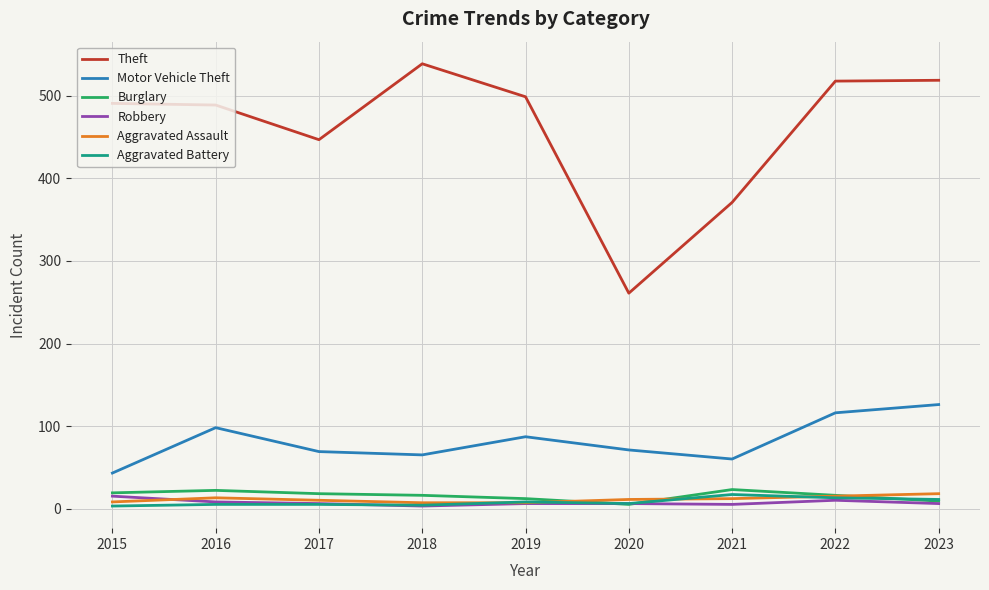

What is the sum of the Theft values at 2019 and 2018?

1038